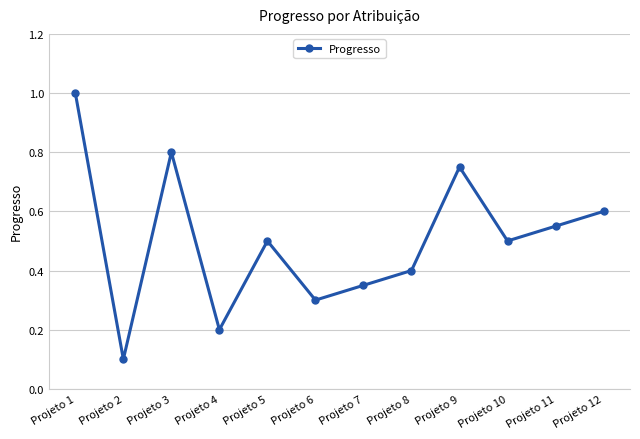

How many points are higher than both their immediate neighbors (excluding endpoints)?

3